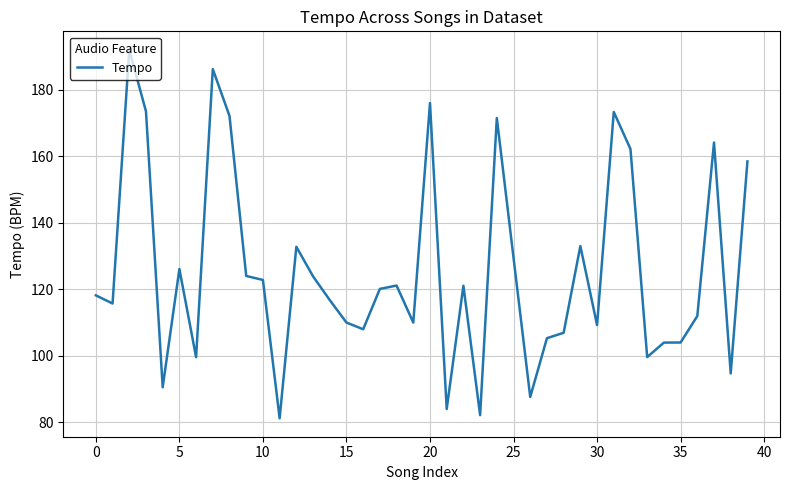

What is the difference between the maximum and minimum values?

110.7